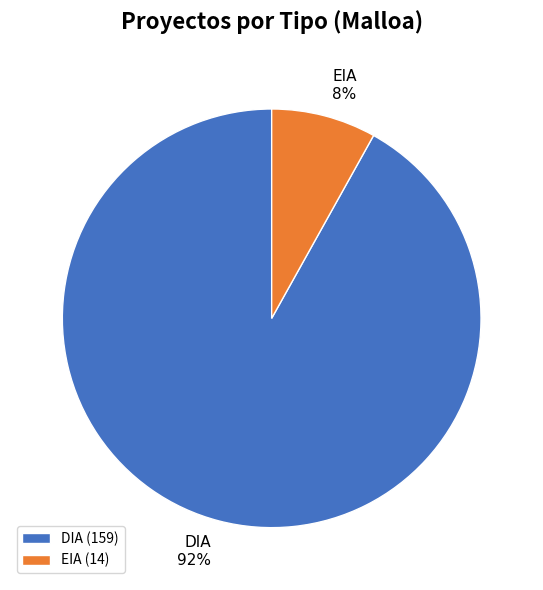

Which has a higher value, DIA or EIA?

DIA